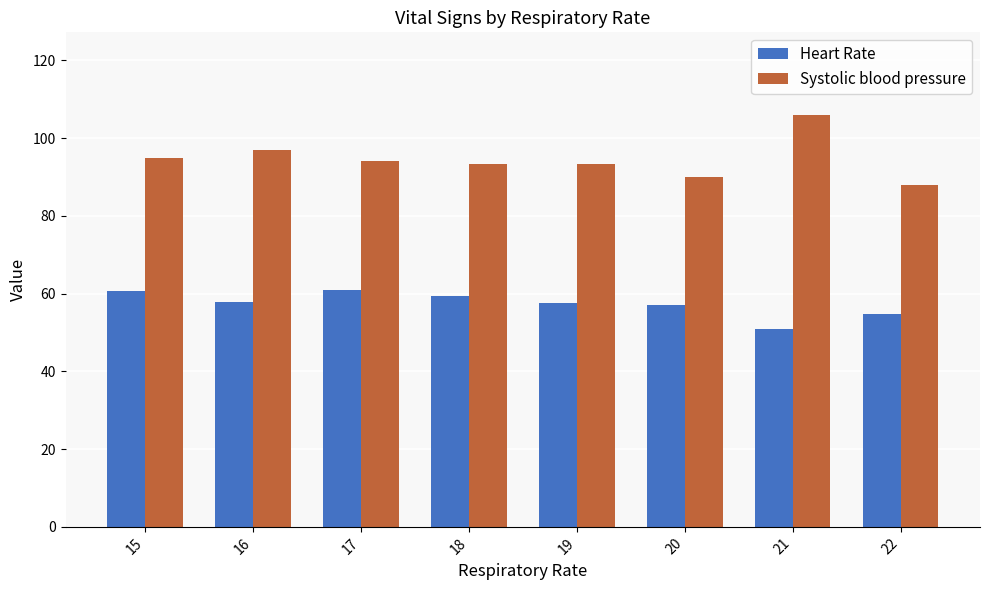

What is the highest value of the Heart Rate series?

60.8